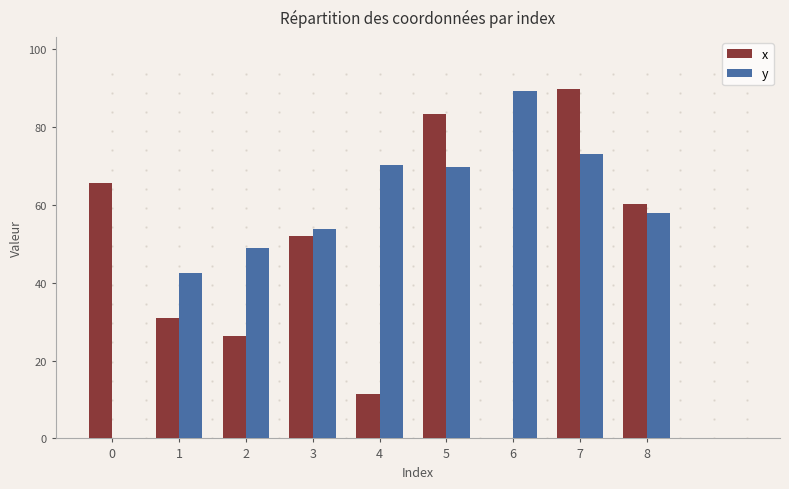

What is the greatest value displayed?

89.7